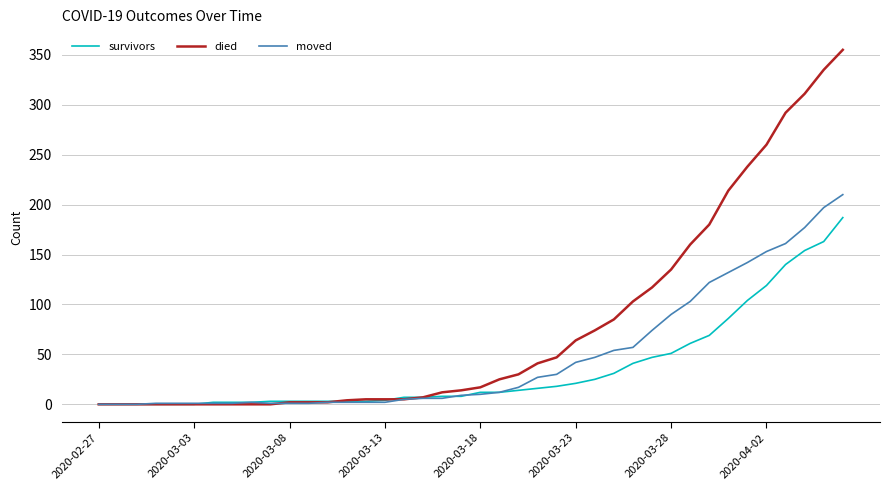

Which series ends up on top after the final intersection of died and moved?

died